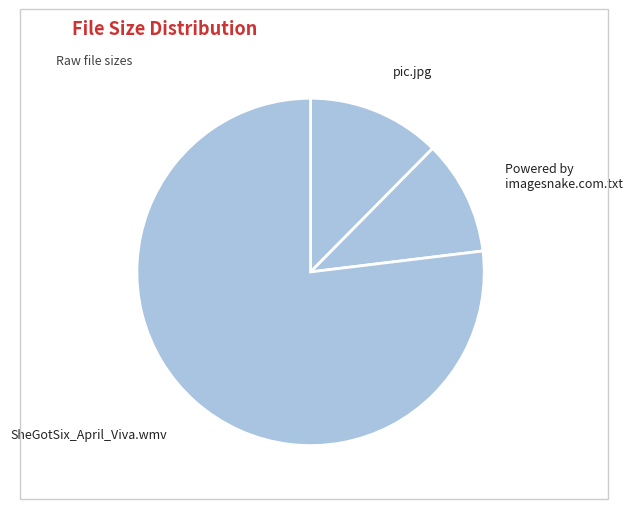

Which slice is the largest?

SheGotSix_April_Viva.wmv